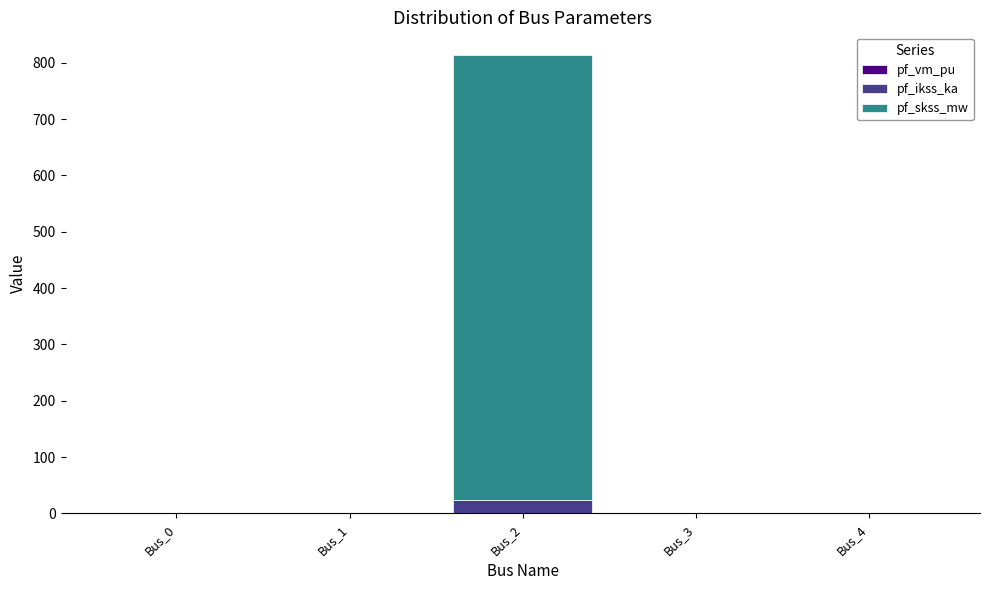

At which category is the sum across all series the highest?

Bus_2